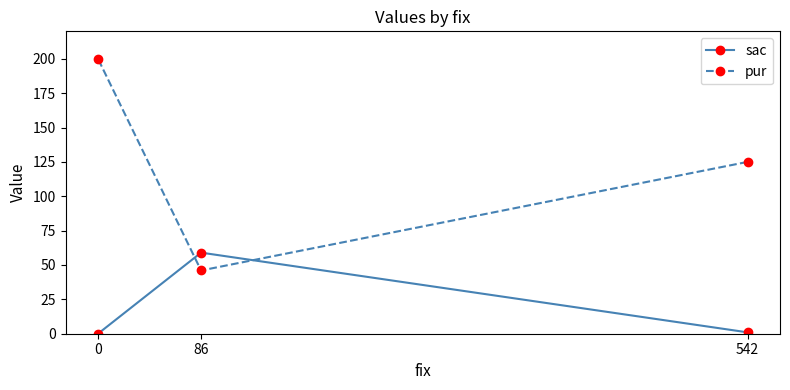

What is the difference between the second highest and minimum values in the sac series?

1